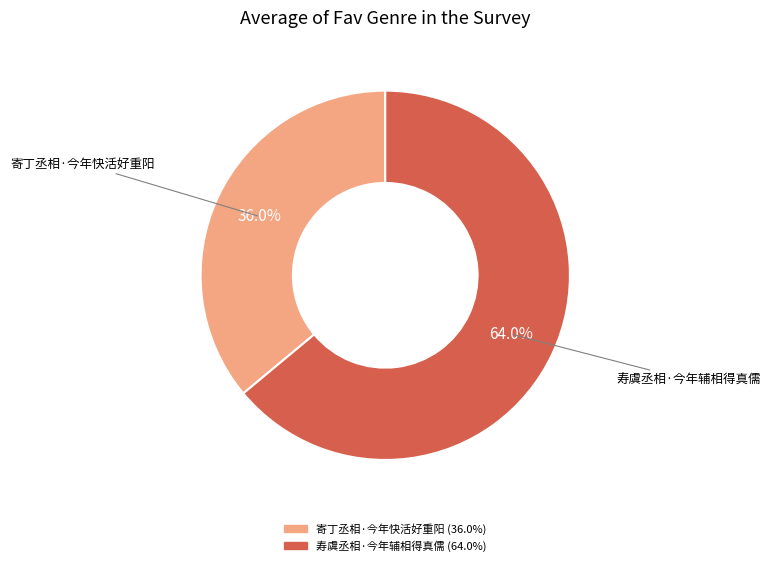

To the nearest percent, what percentage of the pie is 寿虞丞相·今年辅相得真儒?

64%